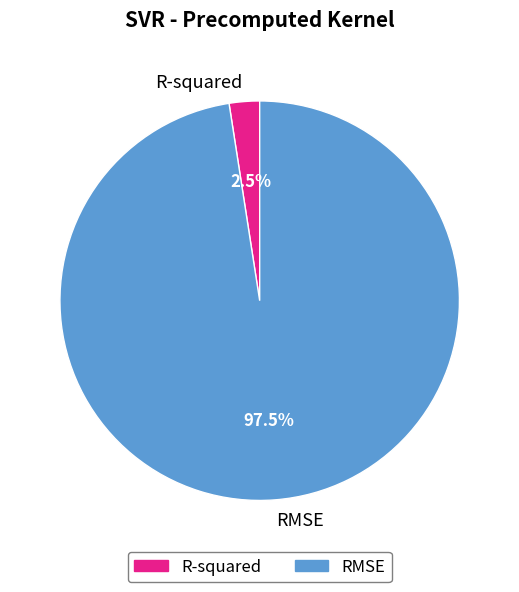

Rank the categories by value from highest to lowest.

RMSE, R-squared